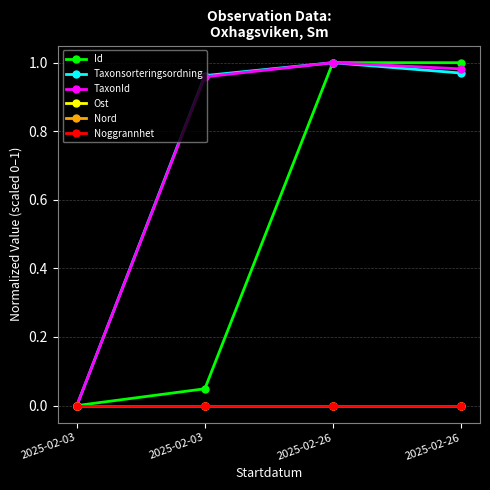

Which label corresponds to the largest value in the chart?

2025-02-26